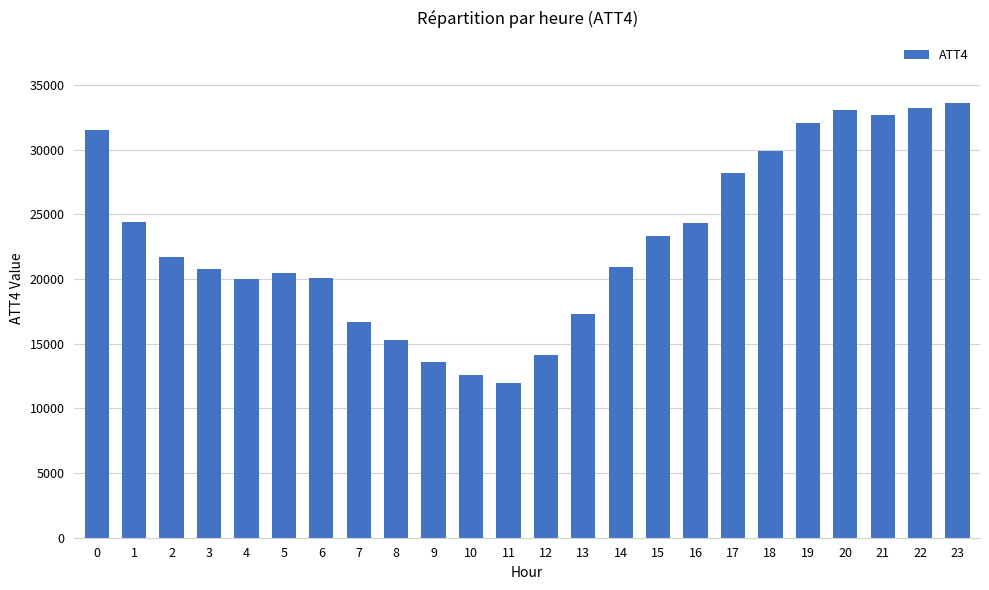

Approximately how many times larger is the value at 5 compared to 18?

0.7